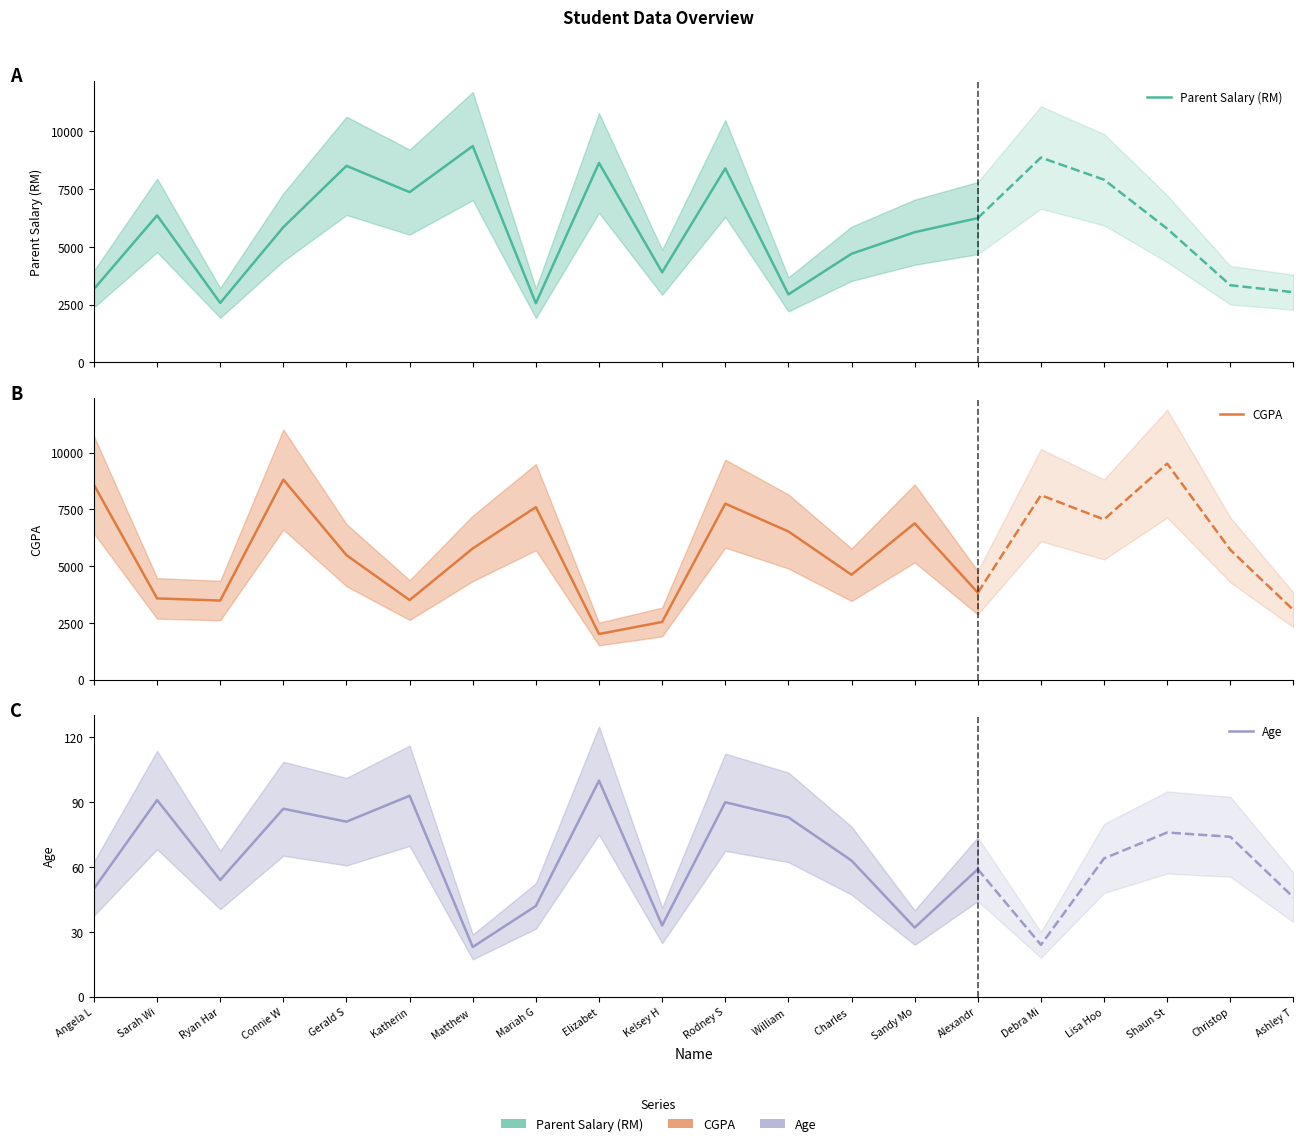

Between Sandy Mo and Mariah G, which is larger?

Sandy Mo